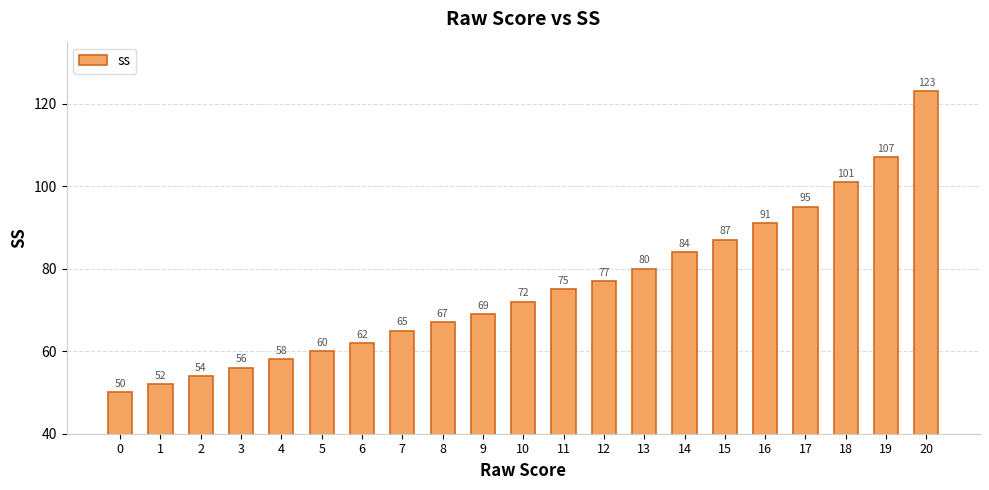

What is the value of the 16th bar from the left?

87